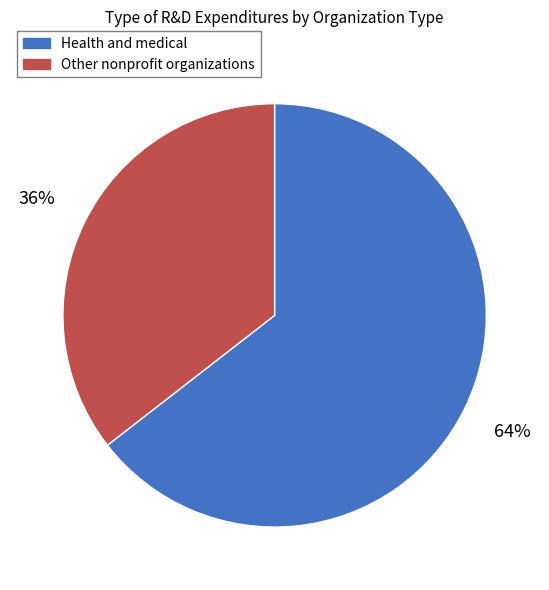

Is Health and medical the majority of the pie?

Yes